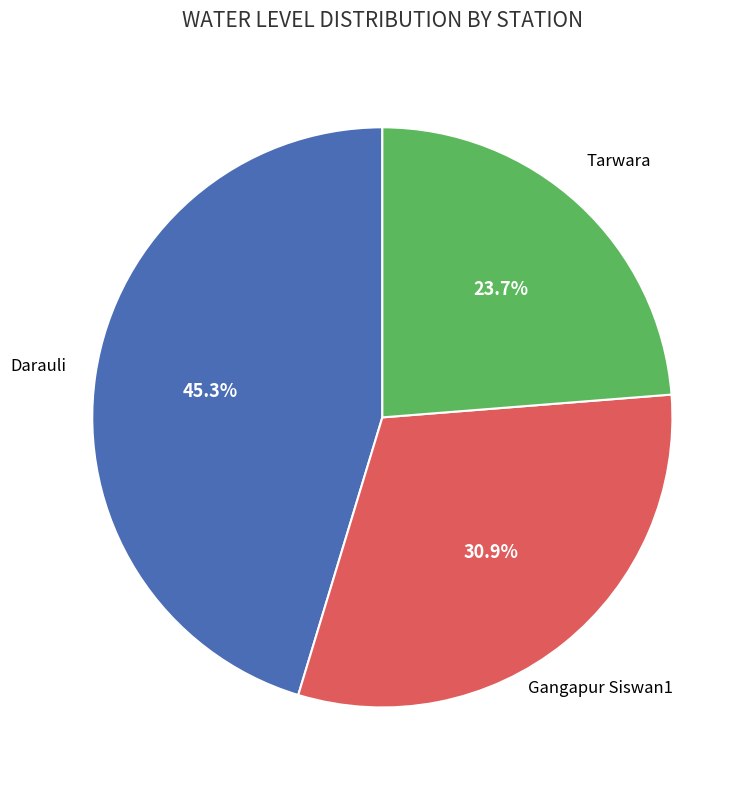

Does any single category account for the majority?

No